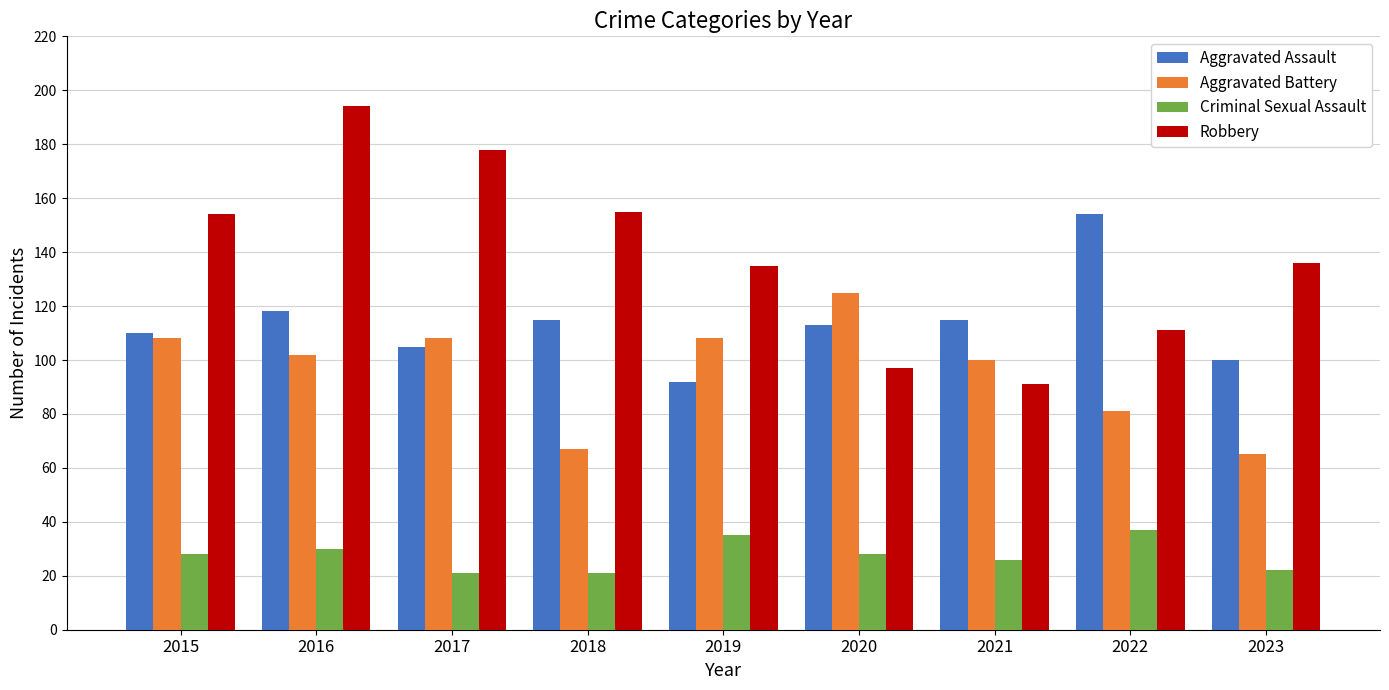

List the series in order of their peak value, highest first.

Robbery, Aggravated Assault, Aggravated Battery, Criminal Sexual Assault